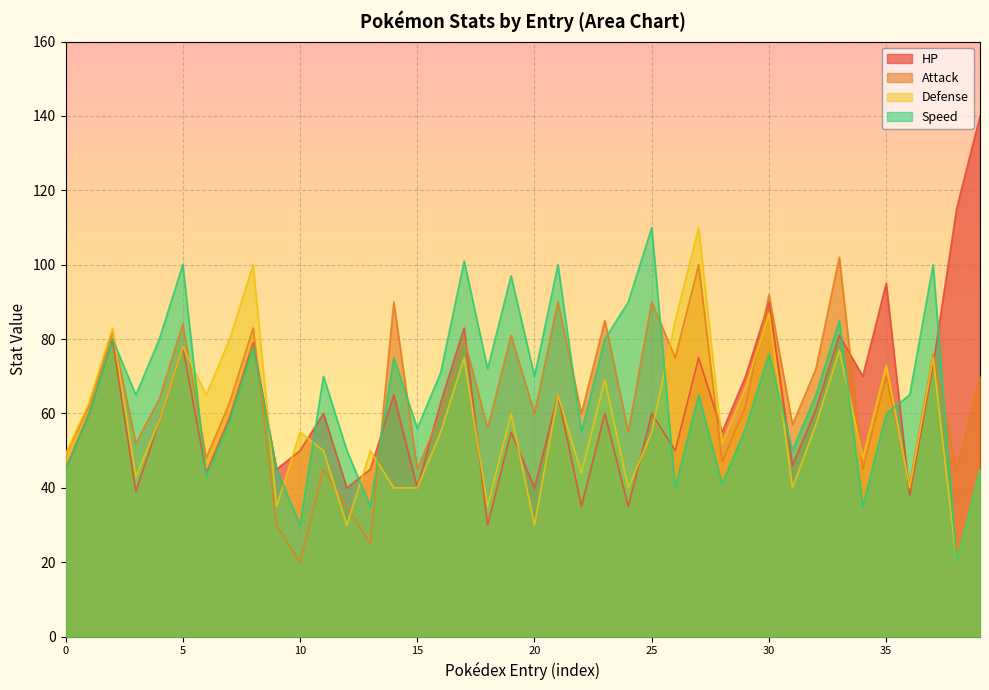

Which has a higher value, 16 or 13?

16